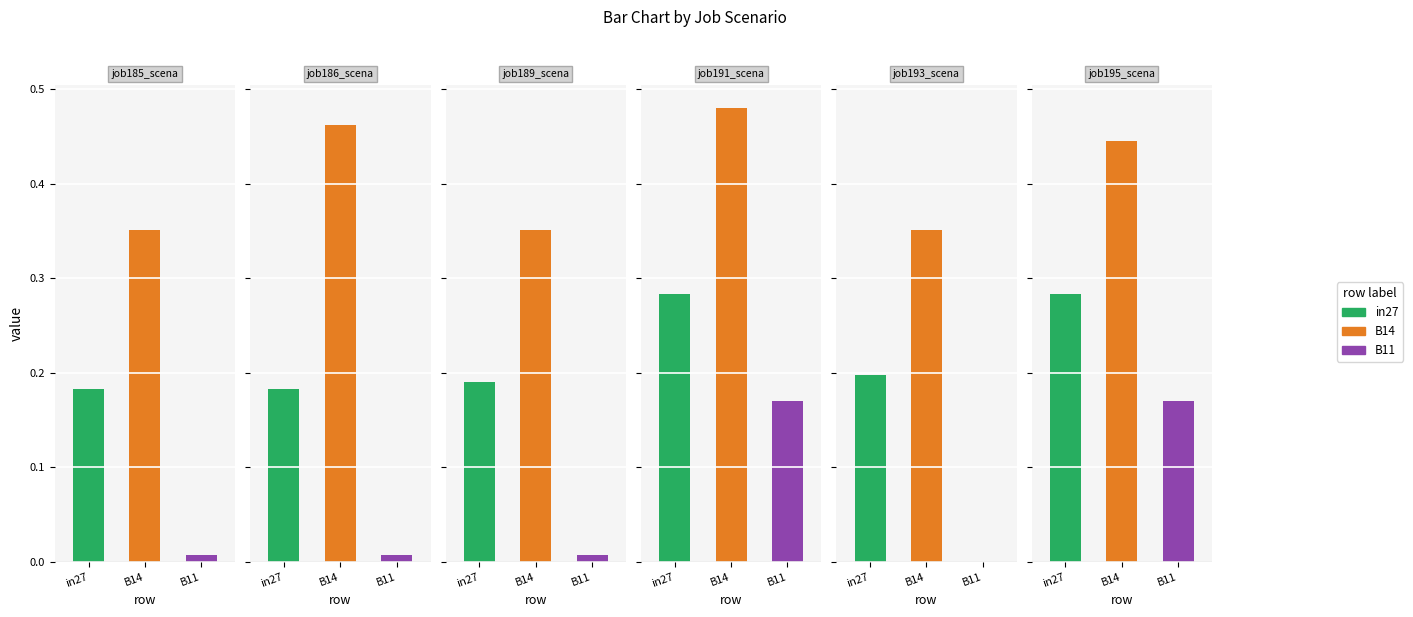

What is the difference between the maximum and minimum values in the job195_scenario1_394 series?

0.3